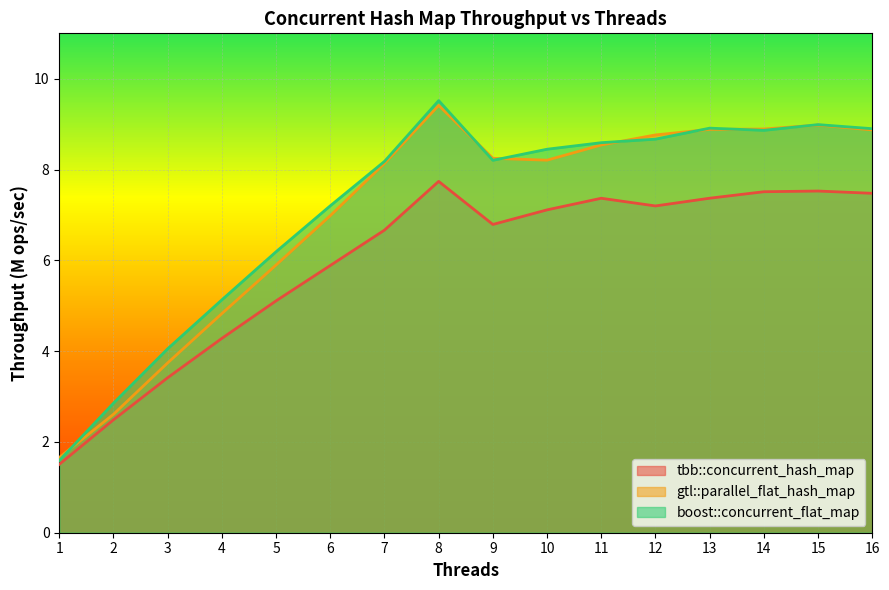

What is the greatest value displayed?

9.5